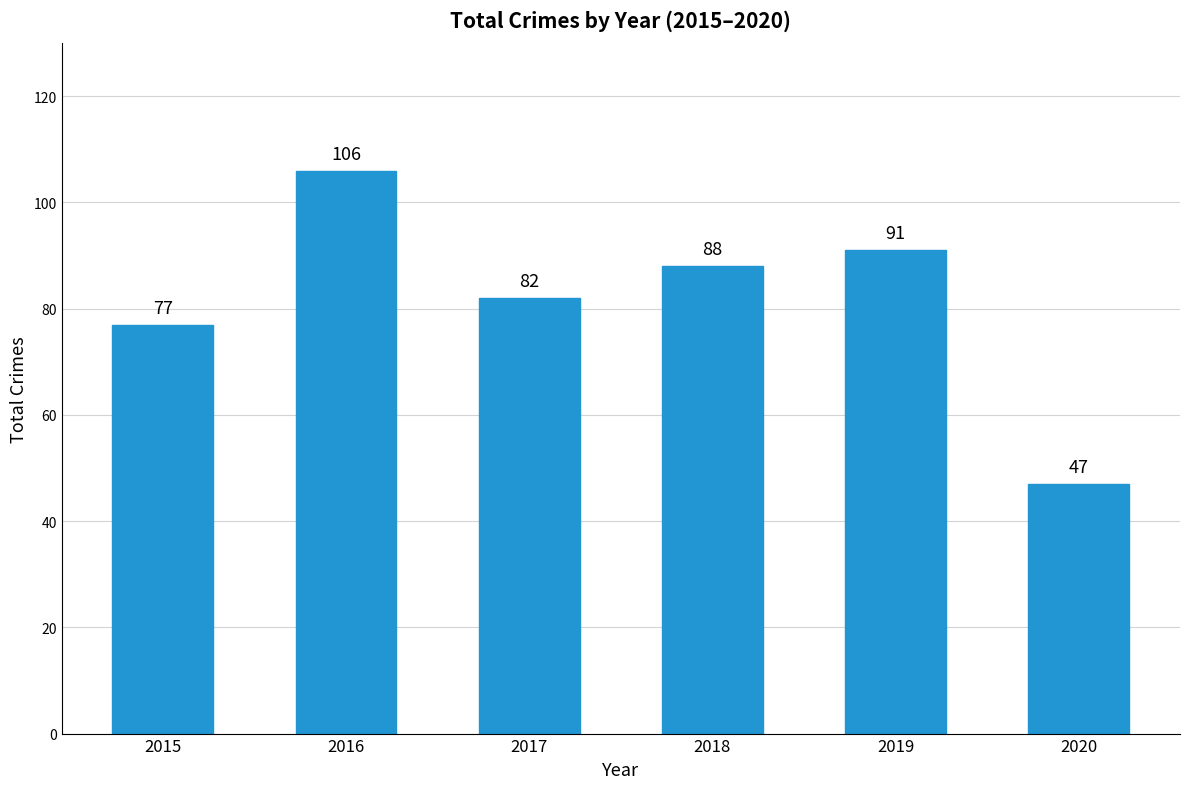

What is the value of the 6th bar from the left?

47